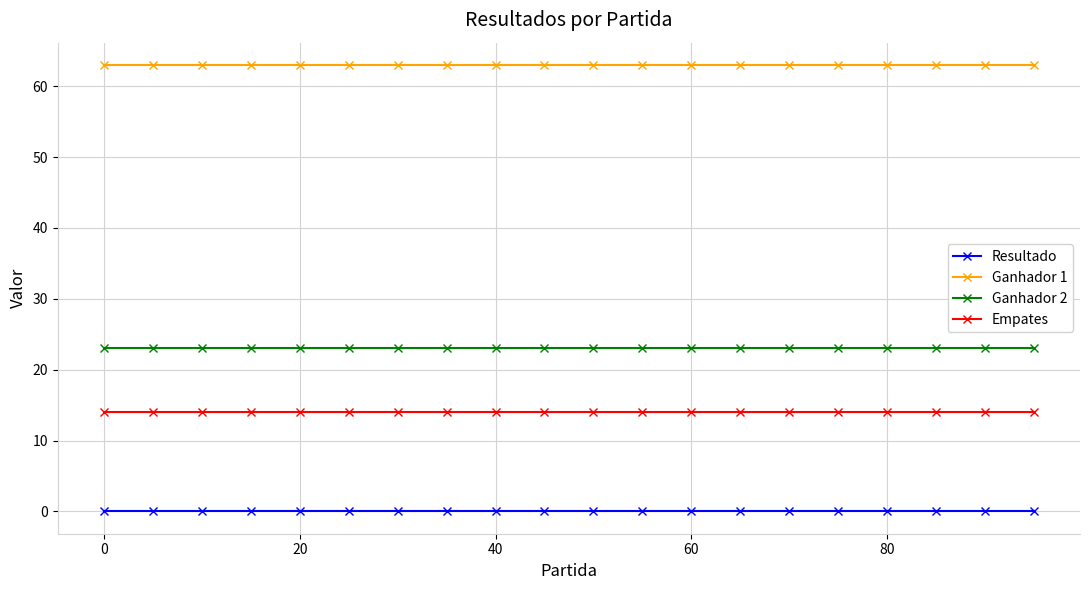

What is the lowest value of the Ganhador 1 series?

63